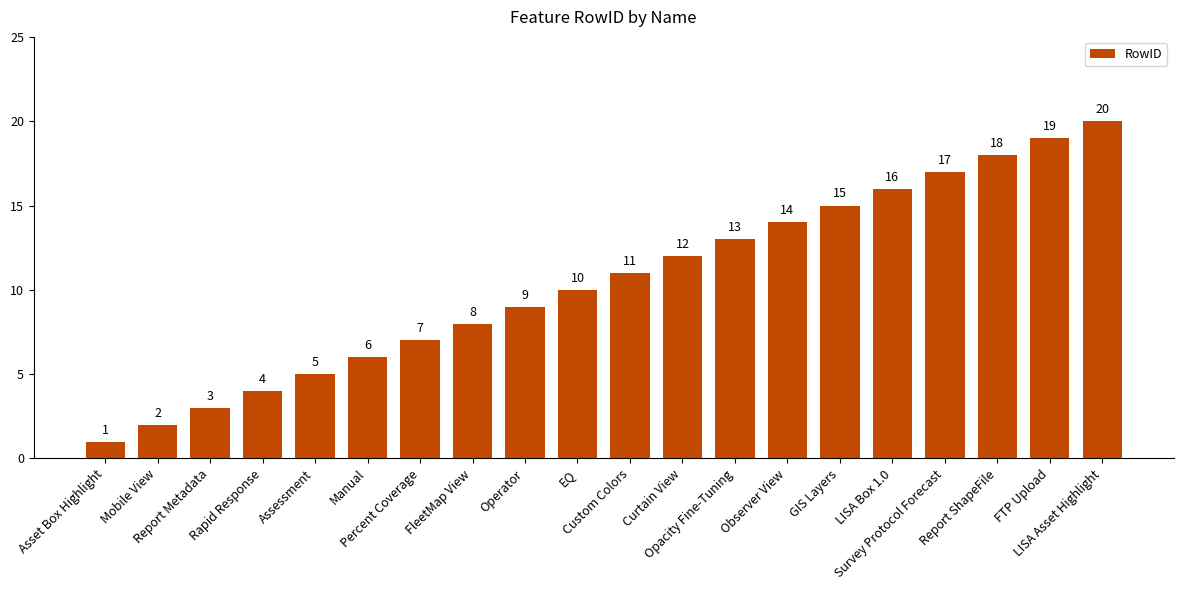

What is the label of the 12th bar from the right?

Operator